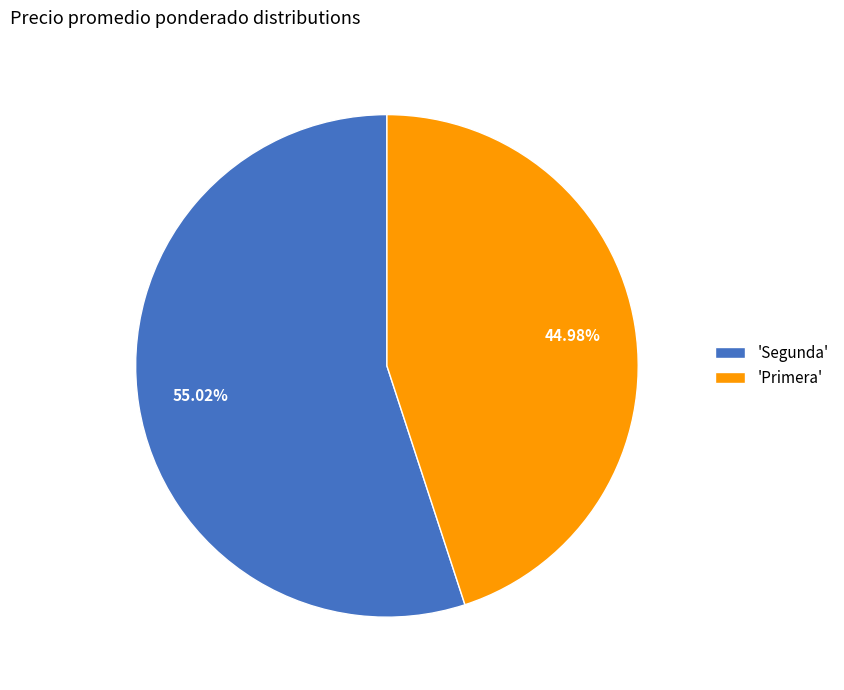

What is the ratio of the value at 'Segunda' to the value at 'Primera'?

1.2